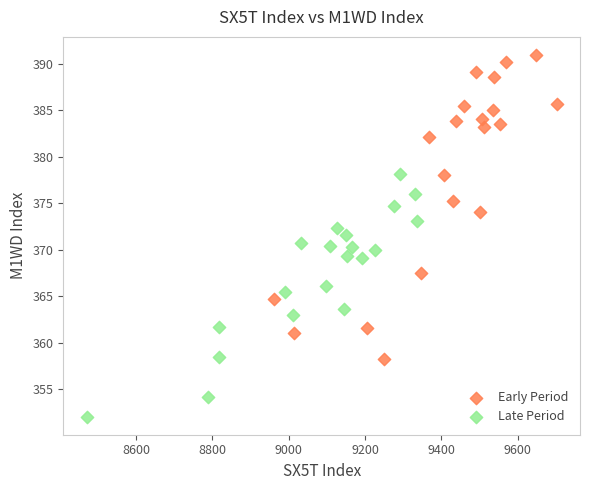

Which series reaches the maximum Y coordinate?

Early Period